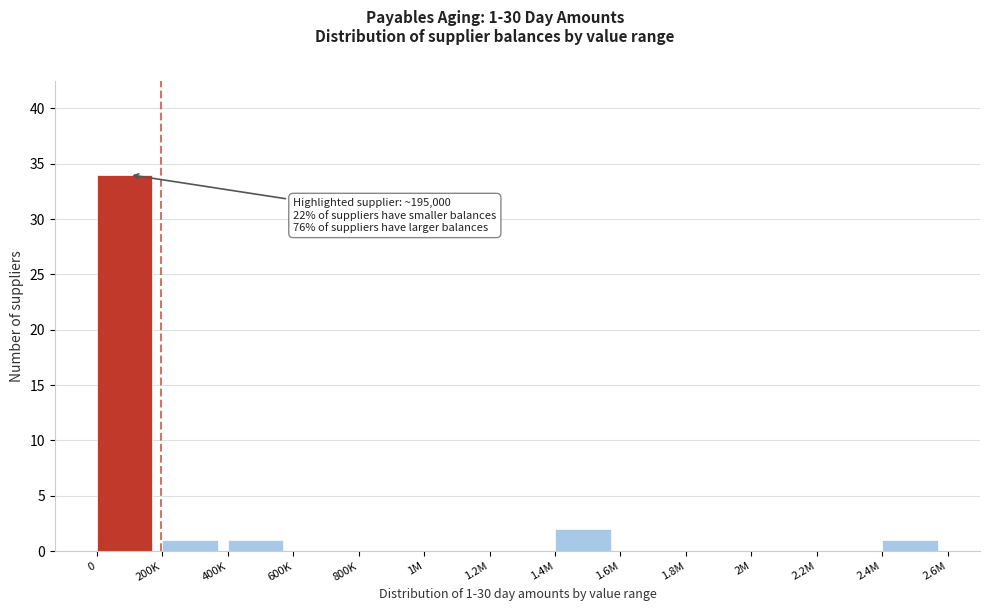

Reading right to left, extract all data points from this chart.

2.4M=1	2.2M=0	2M=0	1.8M=0	1.6M=0	1.4M=2	1.2M=0	1M=0	800K=0	600K=0	400K=1	200K=1	0=34